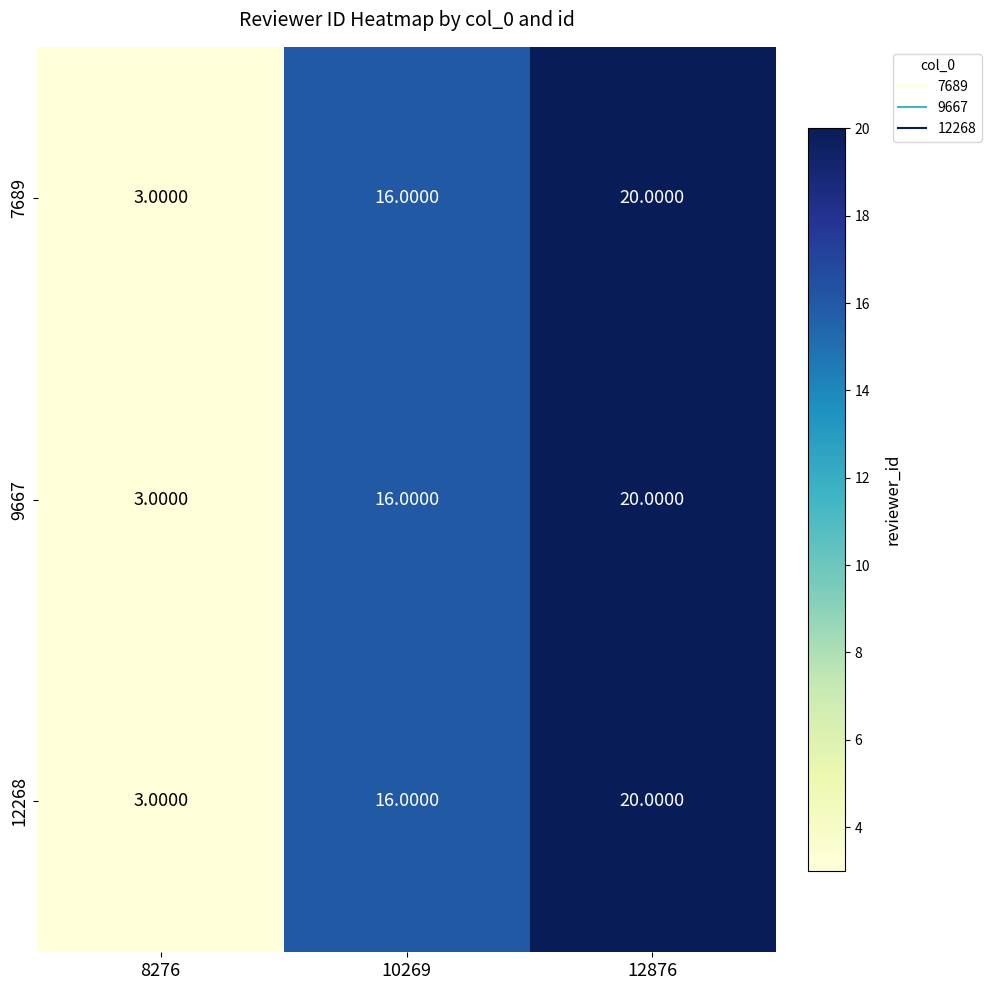

What is the sum of all 9667 values?

39